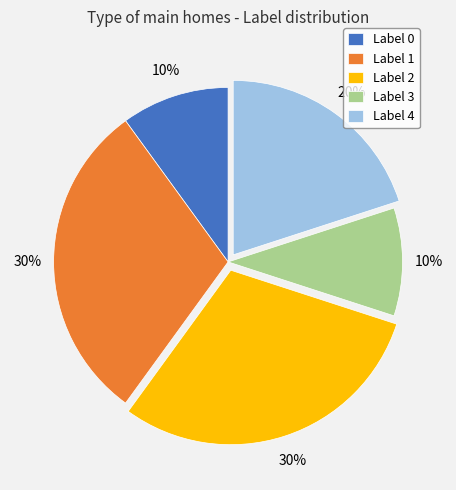

To the nearest percent, what percentage of the pie is Label 4?

20%